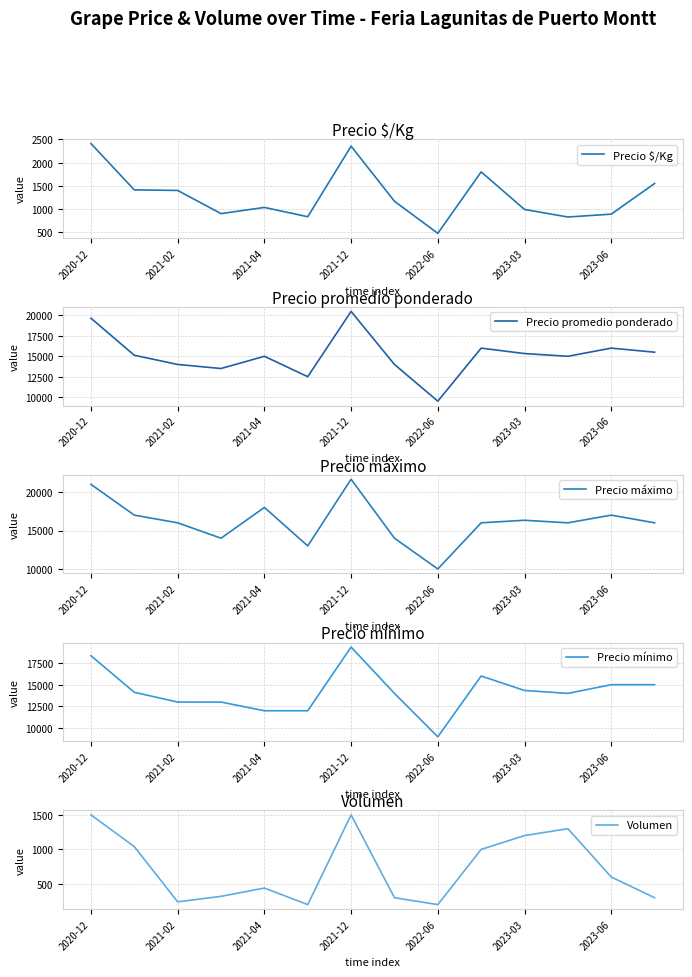

The value of Precio máximo at 2020-12 is 21000. True or false?

True